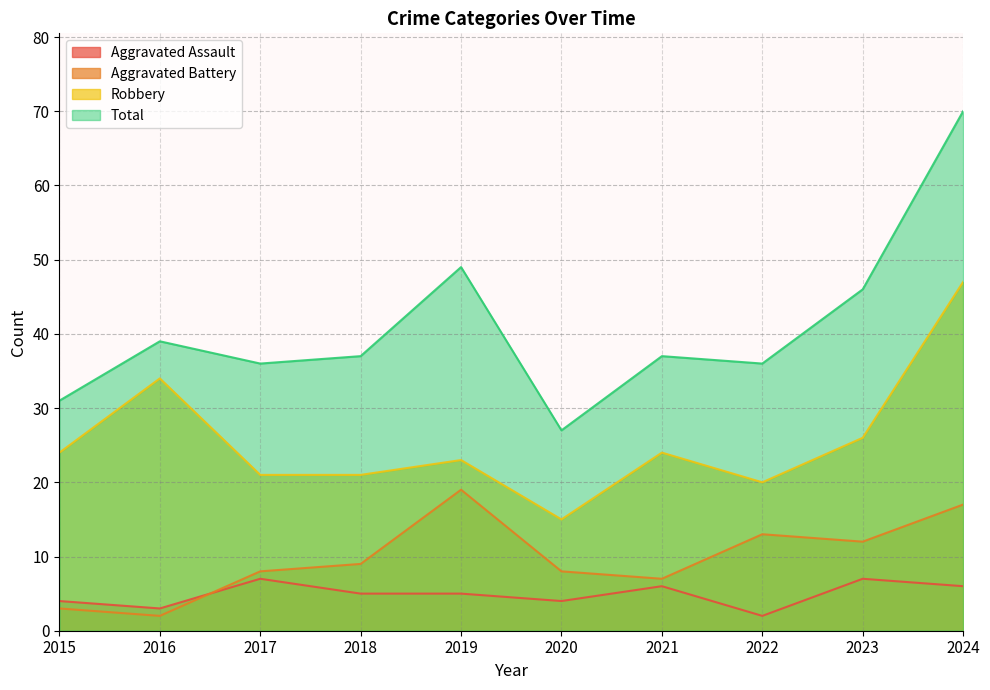

Reading left to right, transcribe all the data shown in this chart.

Aggravated Assault: 4	3	7	5	5	4	6	2	7	6
Aggravated Battery: 3	2	8	9	19	8	7	13	12	17
Robbery: 24	34	21	21	23	15	24	20	26	47
Total: 31	39	36	37	49	27	37	36	46	70